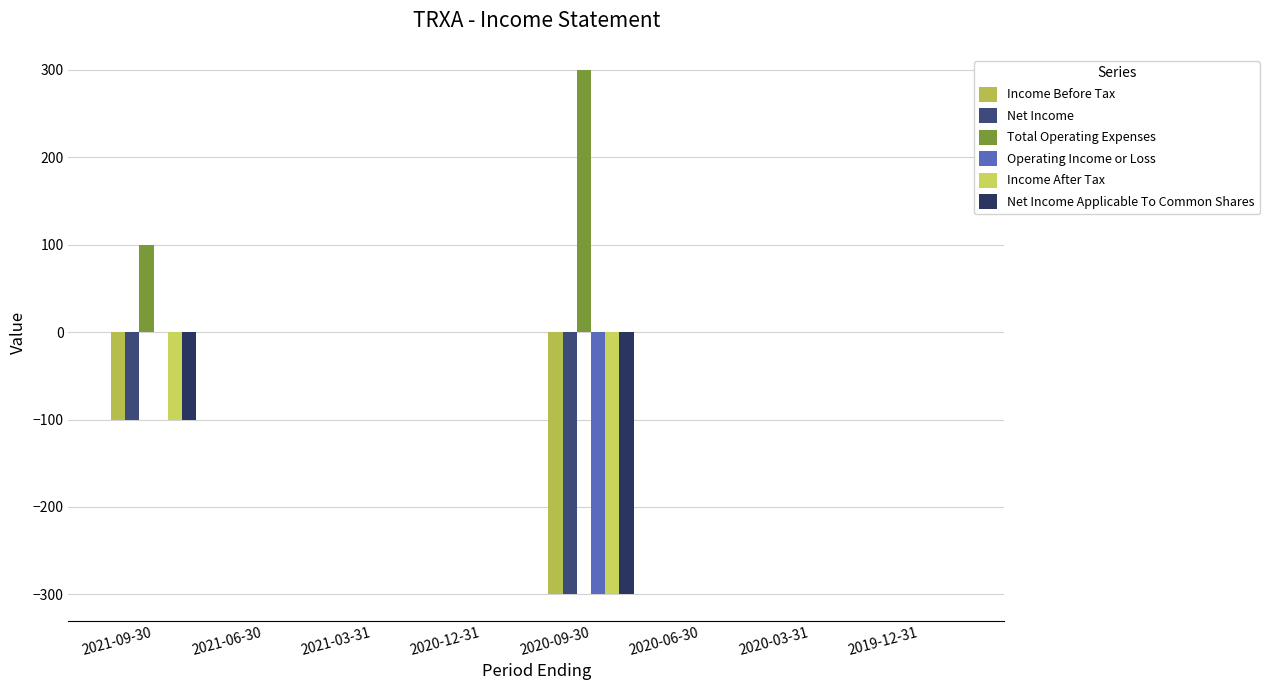

At which label is Income After Tax closest to -150?

2021-09-30